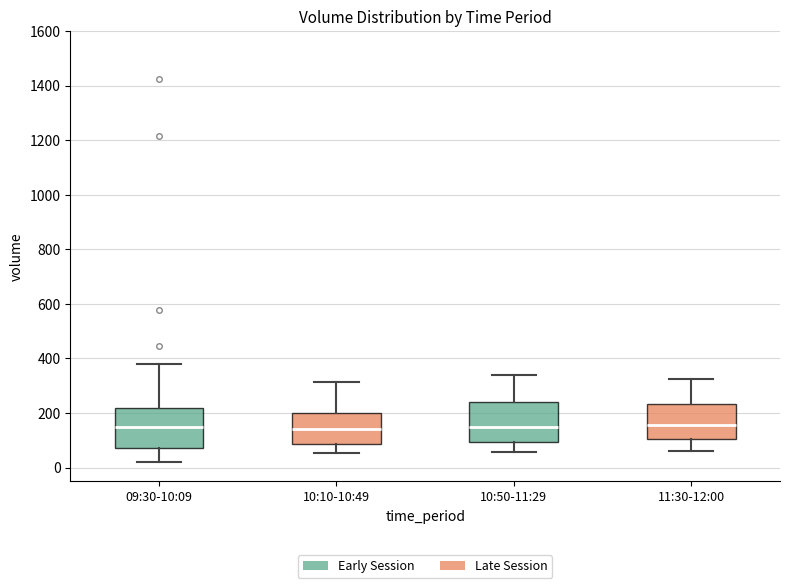

Where does the lower whisker of the box for 10:10-10:49 end on the y-axis? The values are not printed on the chart, so give them approximately, as read against the axis.

60